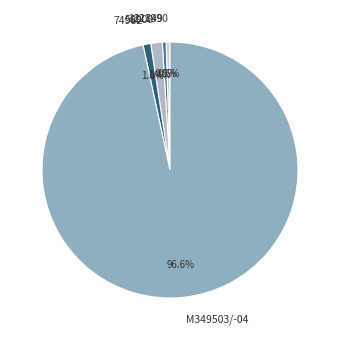

How many segments does this pie chart have?

5